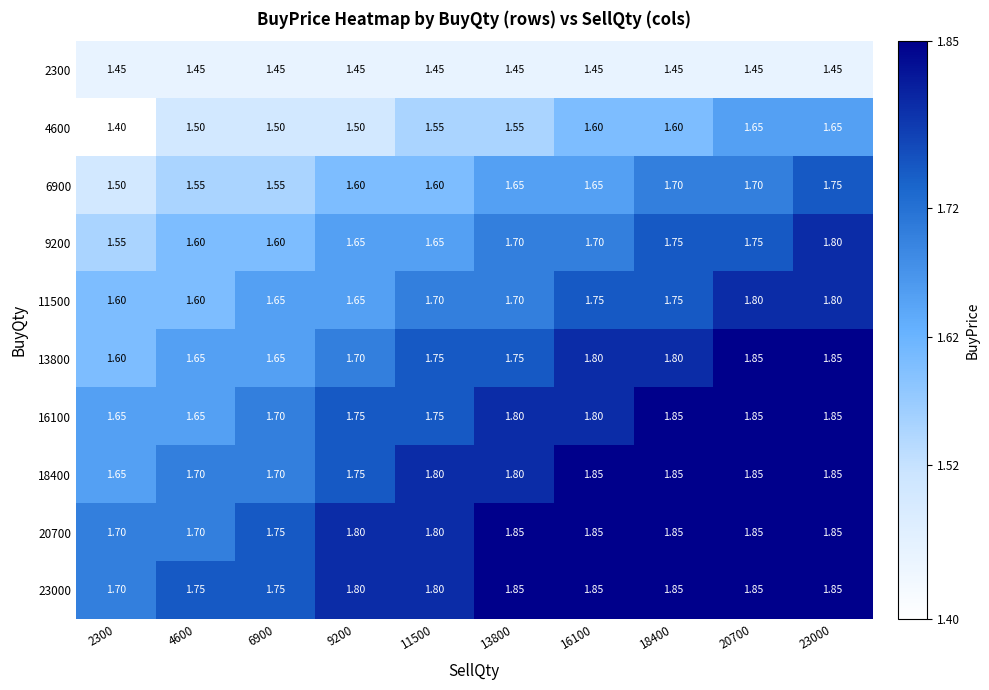

Is the value of 20700 at 23000 greater than the value of 4600 at 4600?

Yes